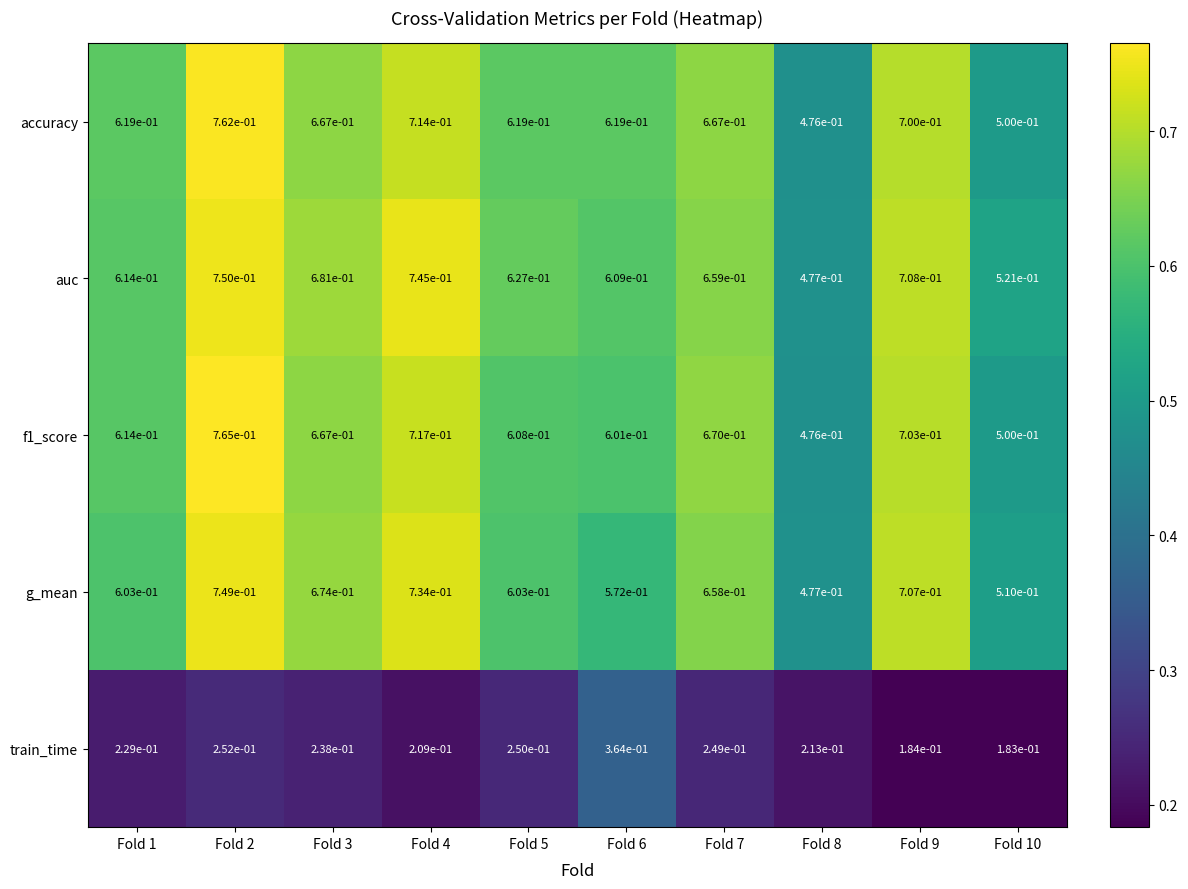

True or false: f1_score has a value of 0.7 at Fold 4.

True